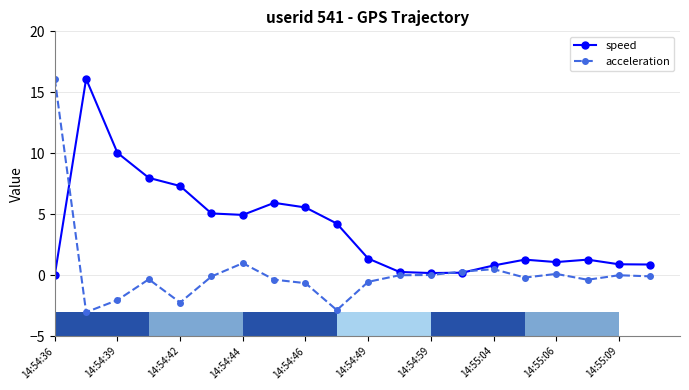

What position from the left is 14:54:36?

1